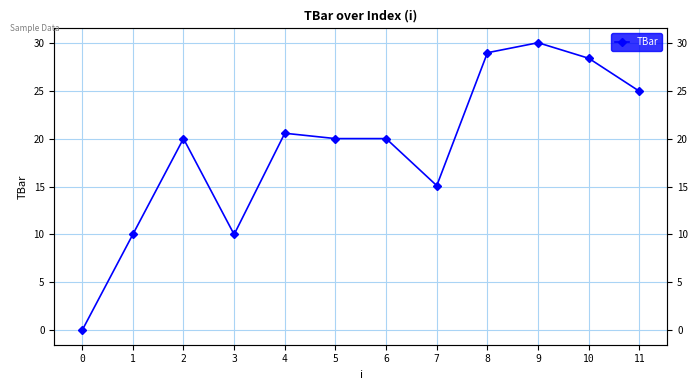

What is the value of the 5th point from the left?

20.6